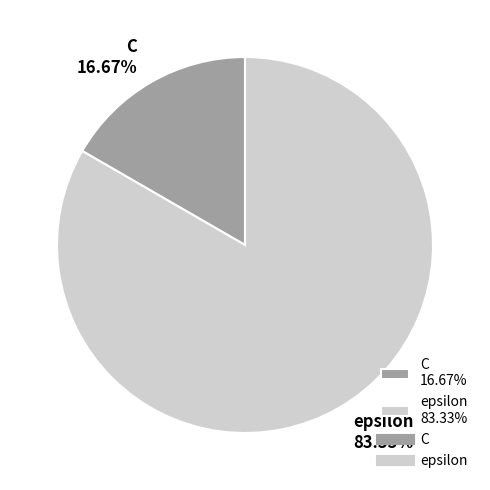

To the nearest percent, what percentage of the pie is C?

17%